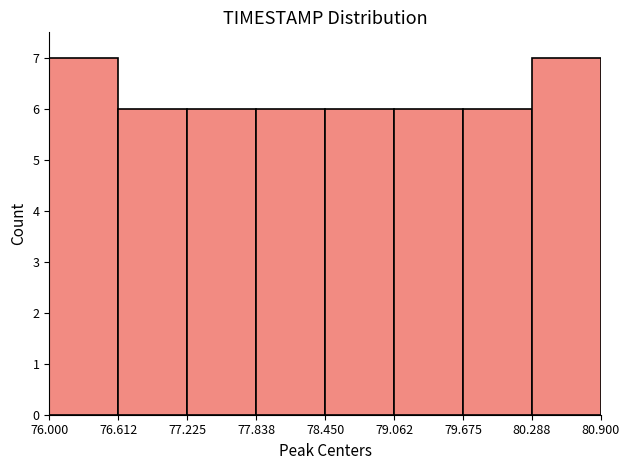

Reading left to right, transcribe this chart: for each bar, give the range it covers on the x-axis and its height. The values are not printed on the chart, so give them approximately, as read against the axis.

76.000 to 76.612: 7
76.612 to 77.225: 6
77.225 to 77.838: 6
77.838 to 78.450: 6
78.450 to 79.062: 6
79.062 to 79.675: 6
79.675 to 80.288: 6
80.288 to 80.900: 7